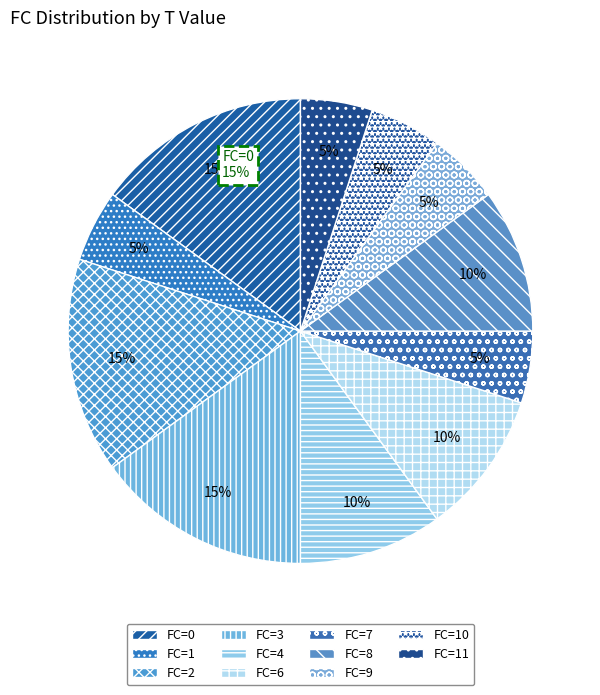

Approximately how many times larger is the value at 11 compared to 9?

1.0